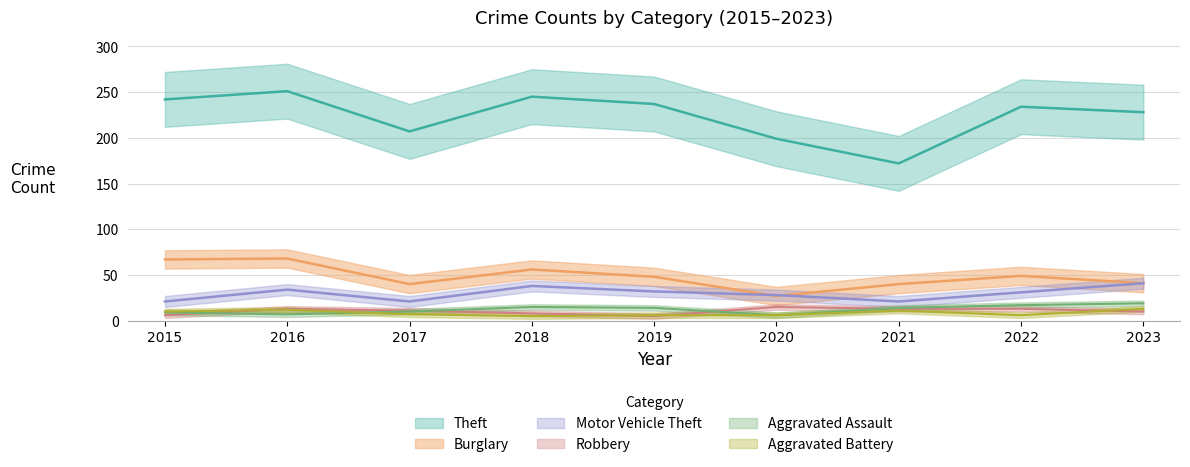

True or false: Motor Vehicle Theft has a value of 55 at 2016.

False